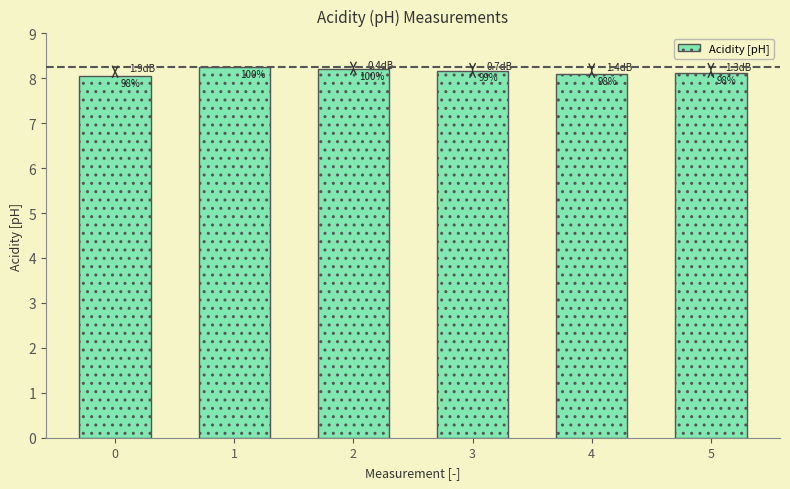

Which label corresponds to the largest value in the chart?

1